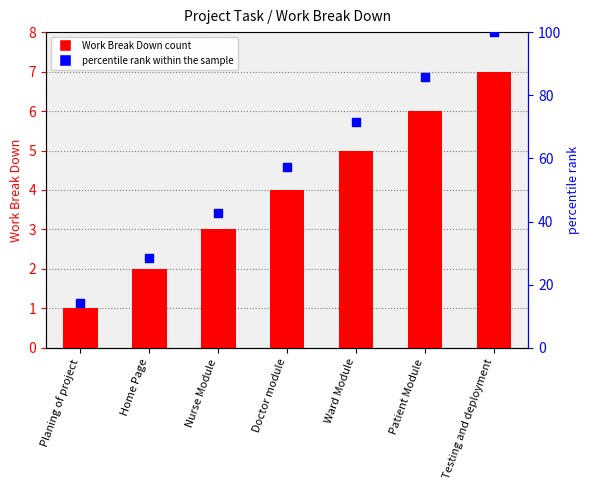

Is the value of Work Break Down at Doctor module greater than the value of percentile rank within the sample at Ward Module?

No